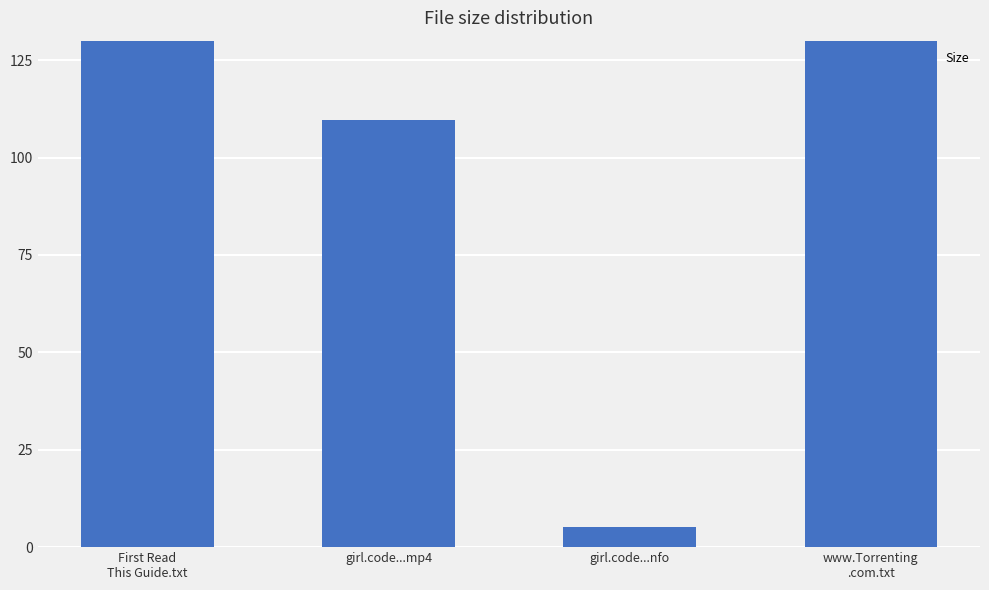

Read the value at First Read
This Guide.txt.

382.0